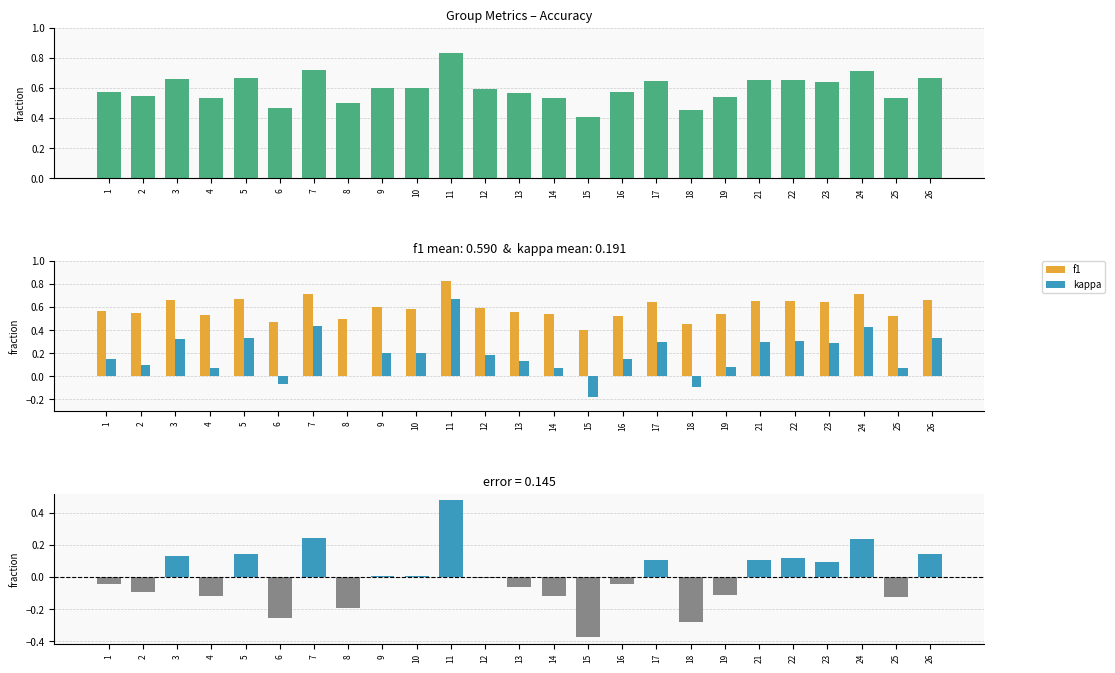

Which series has the largest total across all categories?

accuracy